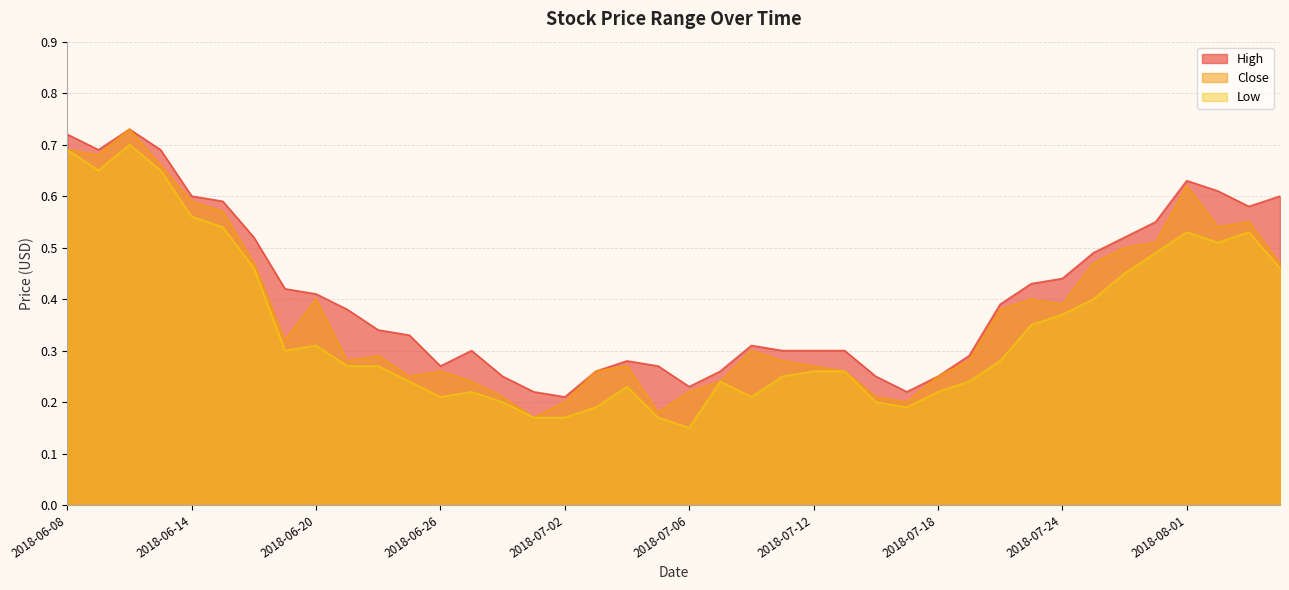

List the series in order of their overall mean, lowest first.

Low, Close, High